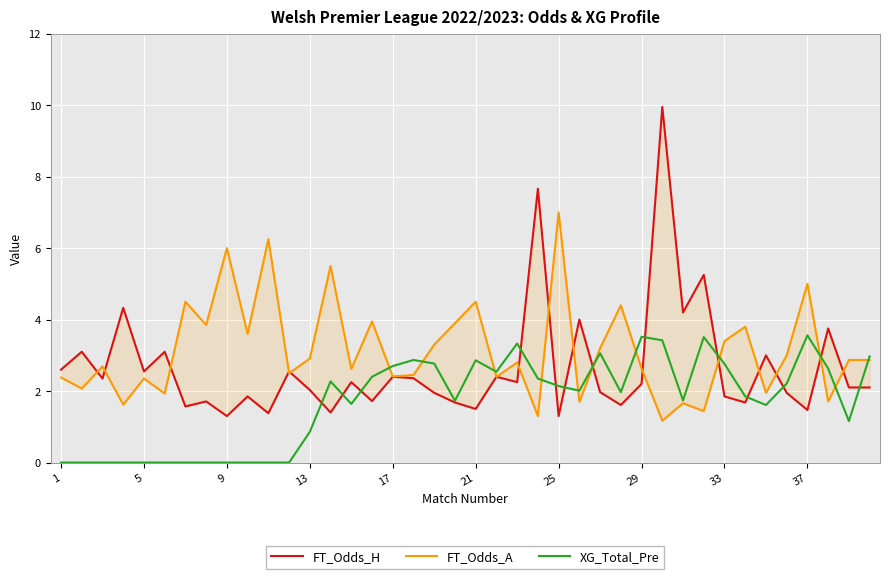

True or false: XG_Total_Pre has a value of 2.7 at 17.

True